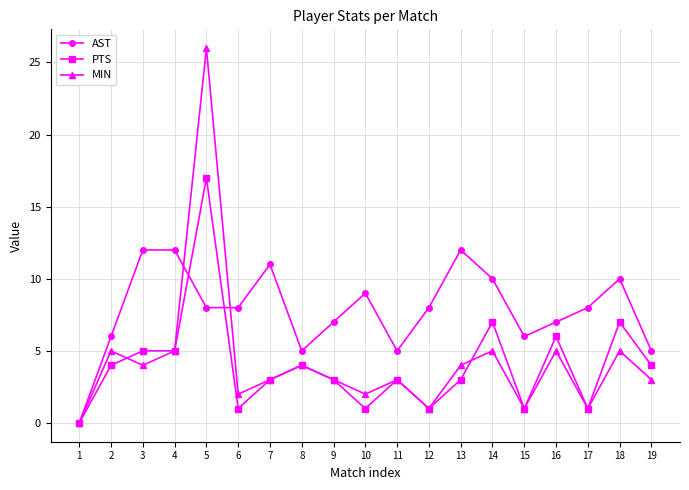

Reading right to left, transcribe all the data shown in this chart.

AST: 5	10	8	7	6	10	12	8	5	9	7	5	11	8	8	12	12	6	0
PTS: 4	7	1	6	1	7	3	1	3	1	3	4	3	1	17	5	5	4	0
MIN: 3	5	1	5	1	5	4	1	3	2	3	4	3	2	26	5	4	5	0